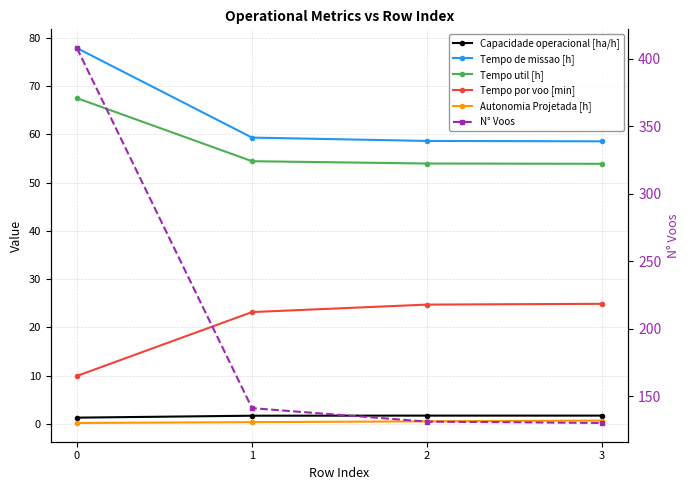

Which series has the largest total across all categories?

N° Voos